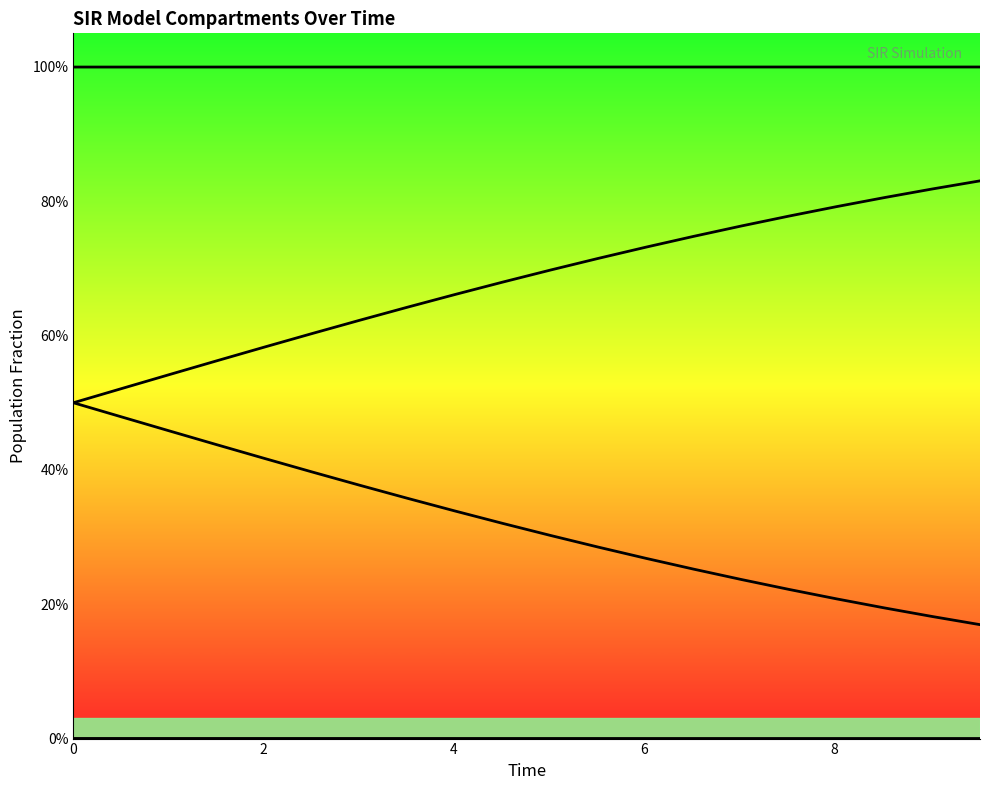

What is the difference between the maximum and minimum values in the C_line series?

0.3